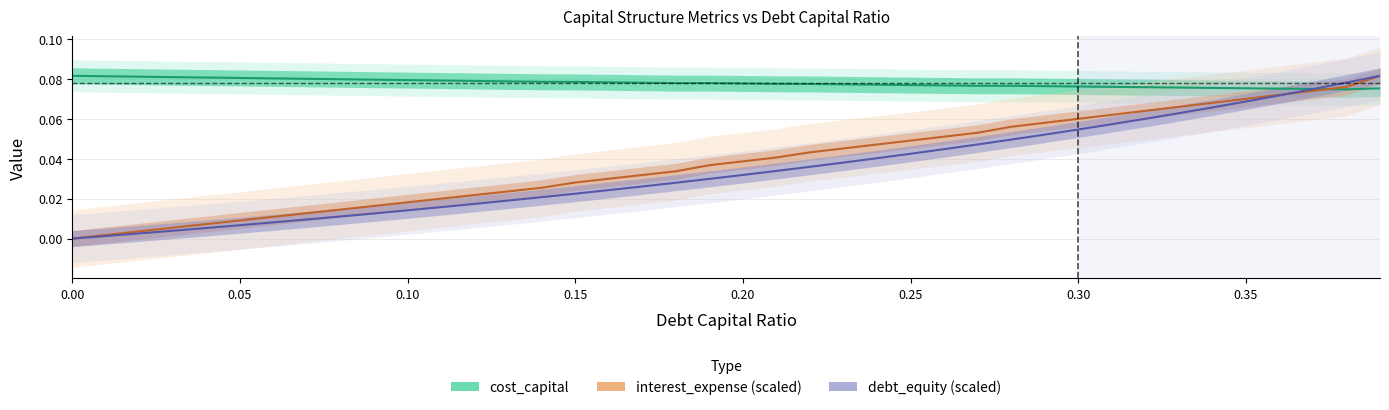

What is the difference between the second highest and second lowest values in the interest_expense (scaled) series?

0.1